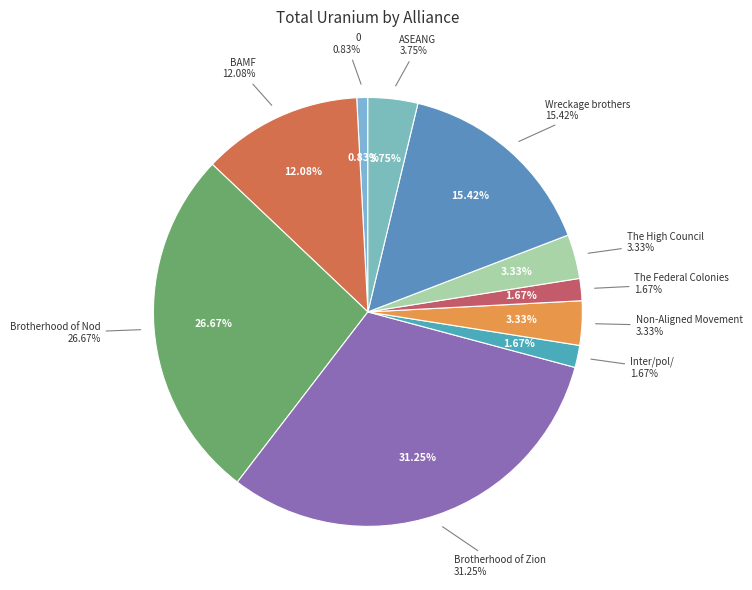

Which slice is the largest?

Brotherhood of Zion